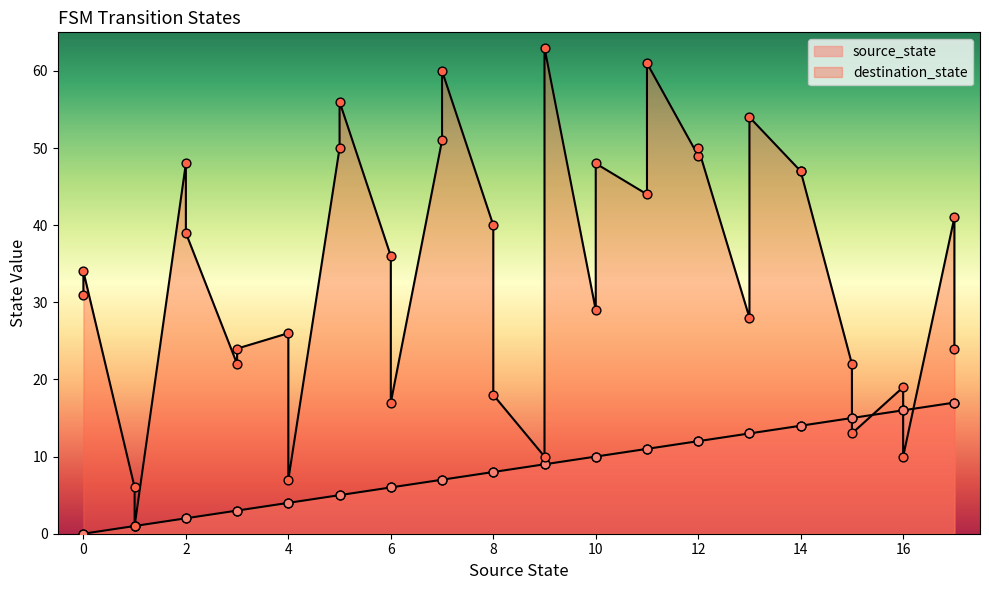

Which series has the largest total across all categories?

destination_state